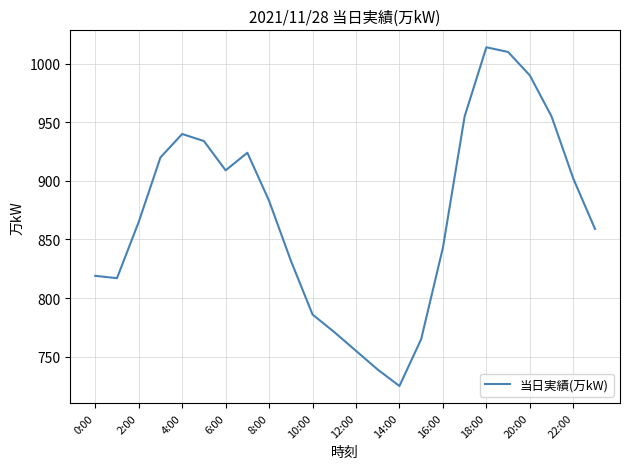

What is the greatest value displayed?

1014